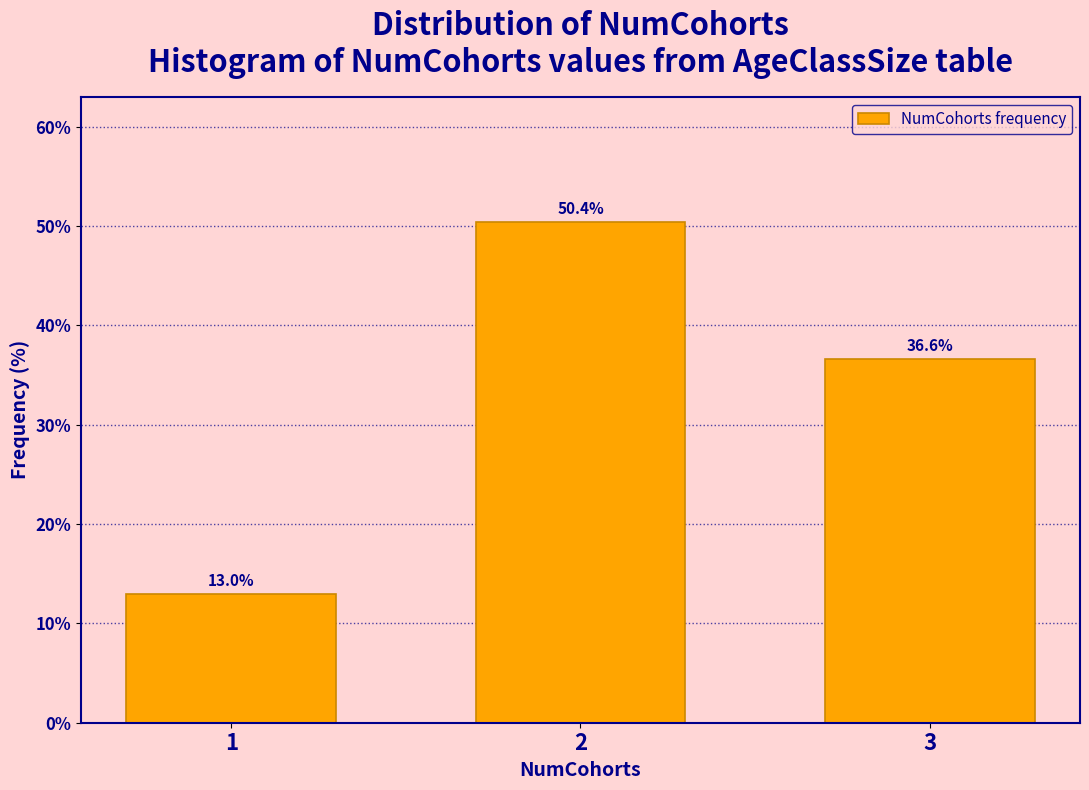

Reading left to right, transcribe all the data shown in this chart.

1=13.0	2=50.4	3=36.6